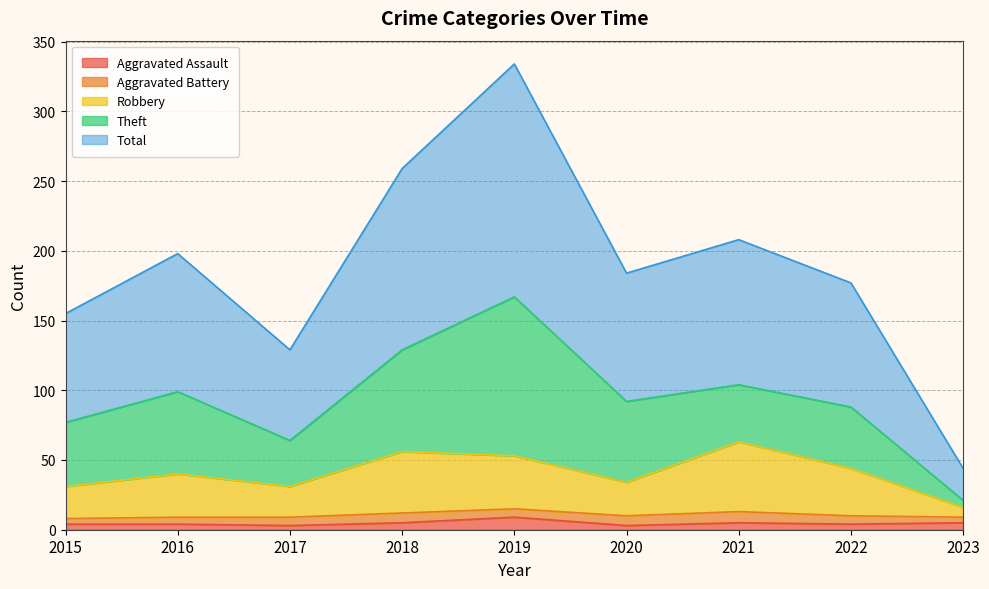

What is the value of the Total point at the 2nd from the left?

198